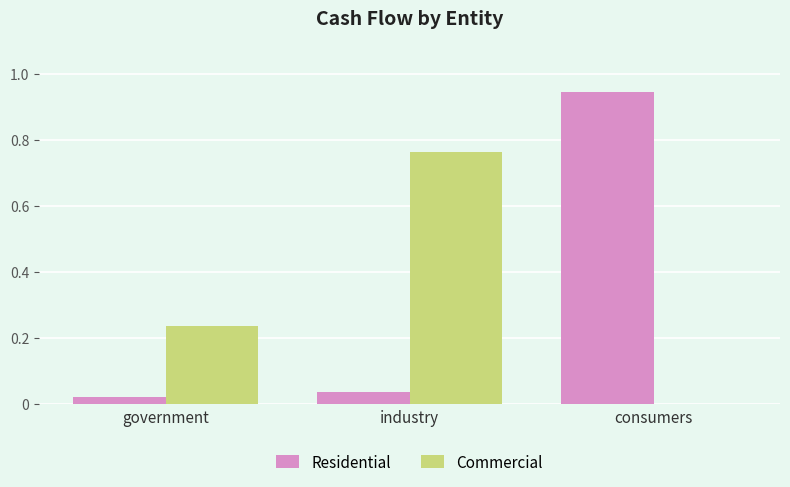

Which series changed the most between government and consumers?

Residential